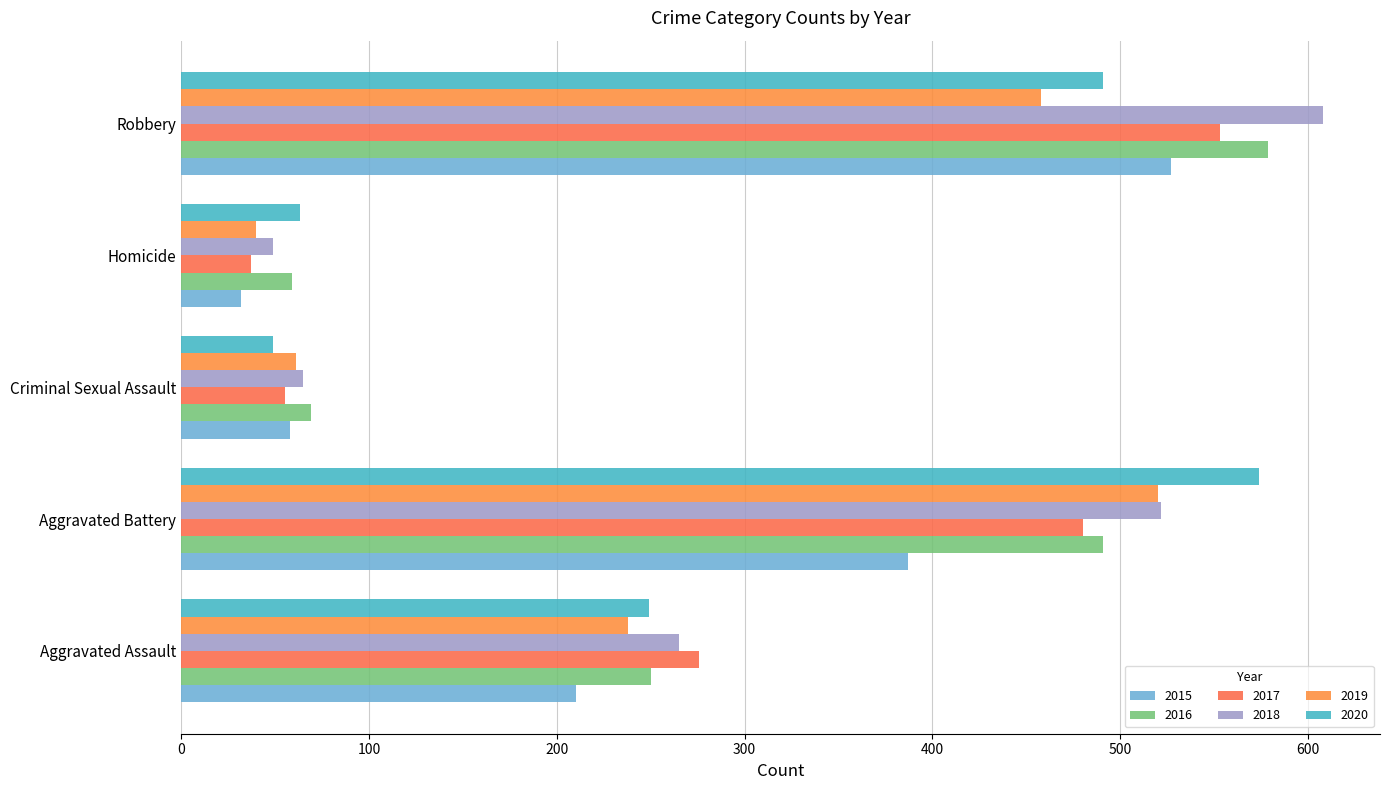

What is the highest value of the 2020 series?

574